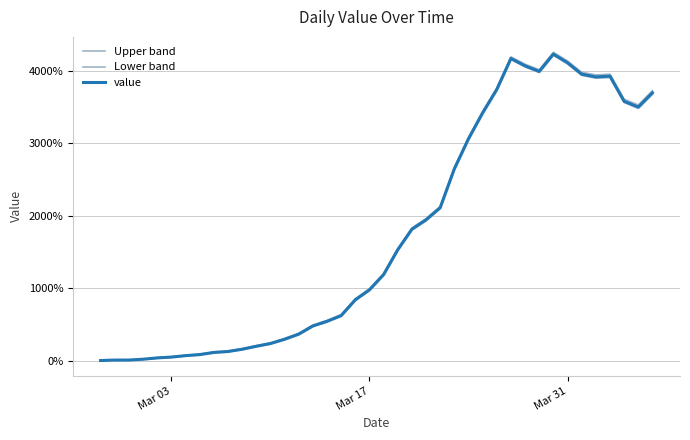

How many data points does each series have?

40